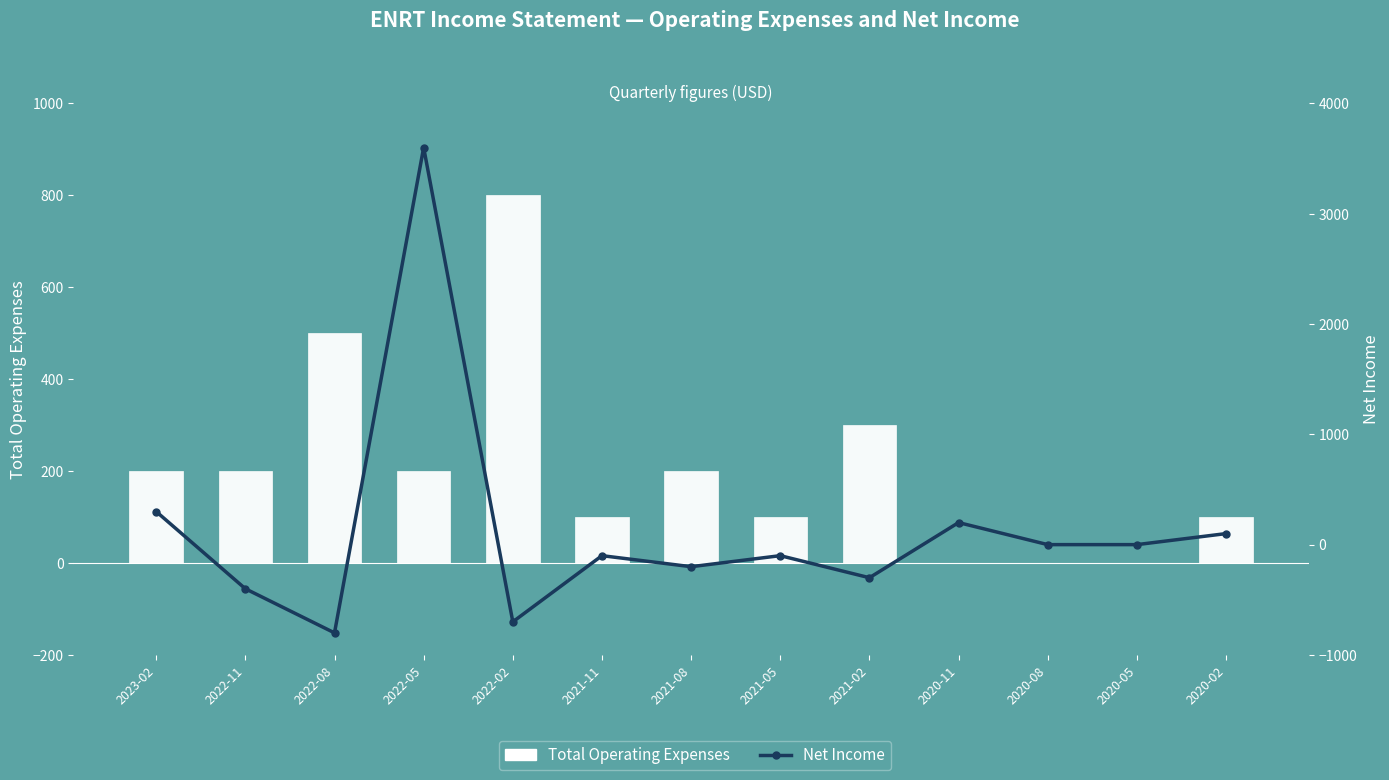

What is the average value of the Net Income series?

123